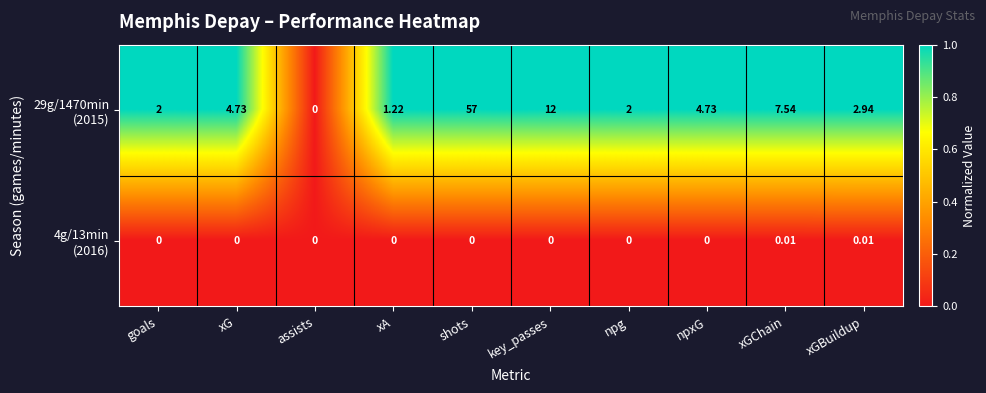

How many distinct data groups are displayed?

2